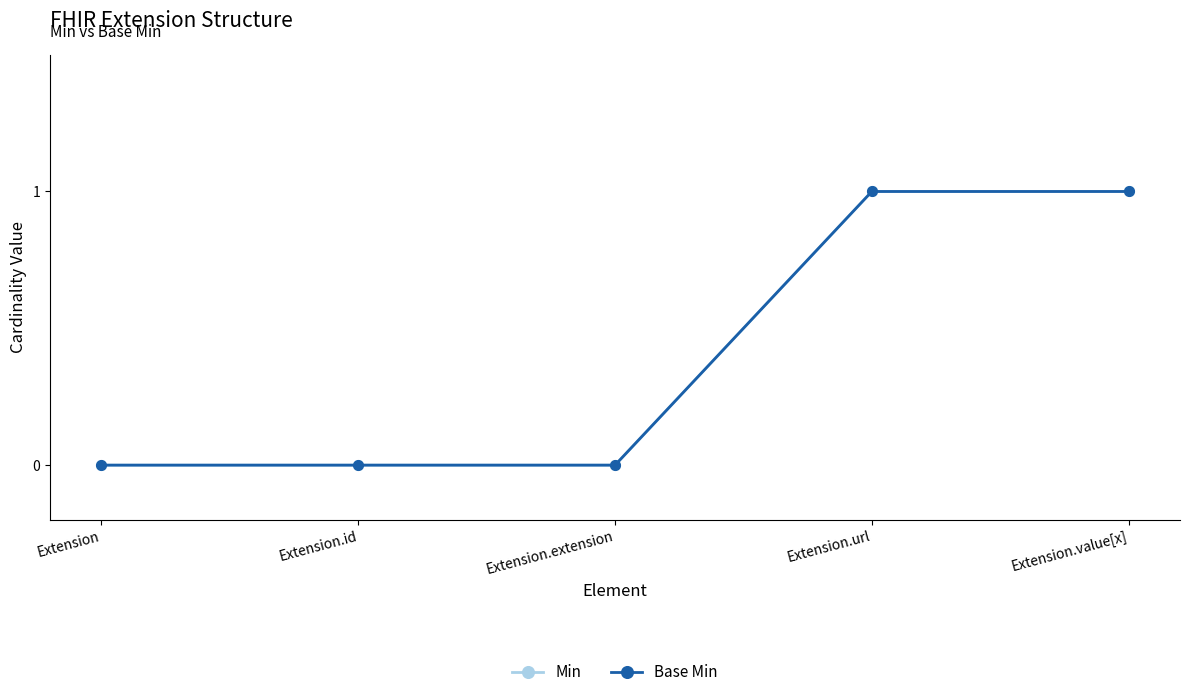

Rank the series by their maximum value, from highest to lowest.

Min, Base Min